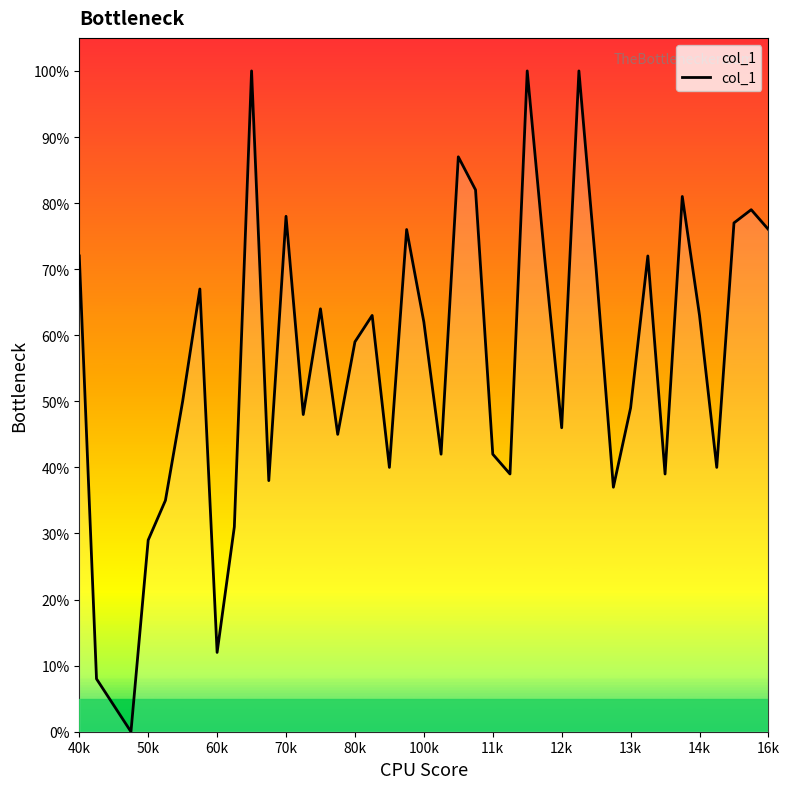

Does the chart display data point markers on the line(s)?

No